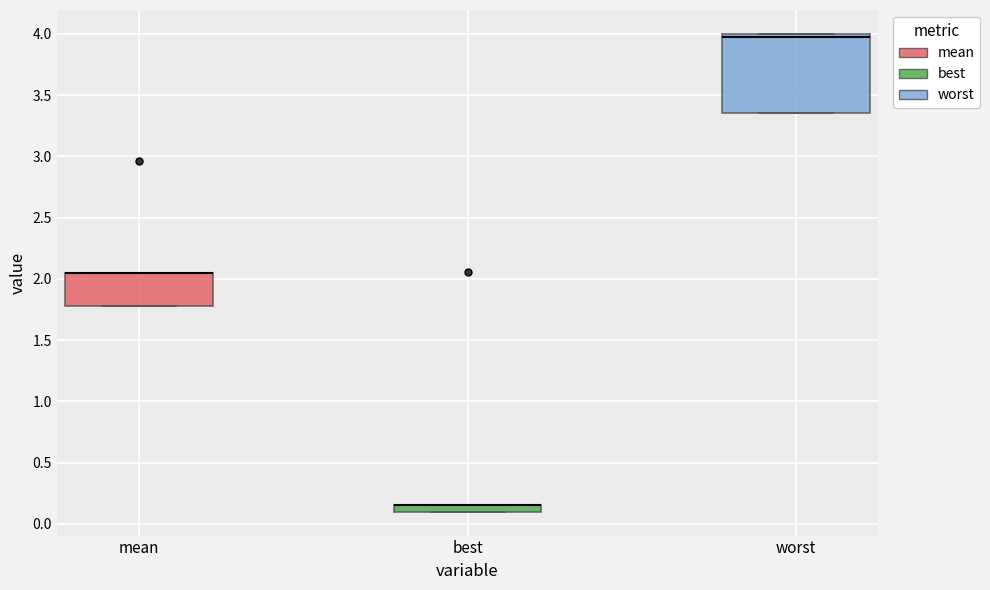

Which box is the tallest, from its lower edge to its upper edge?

worst